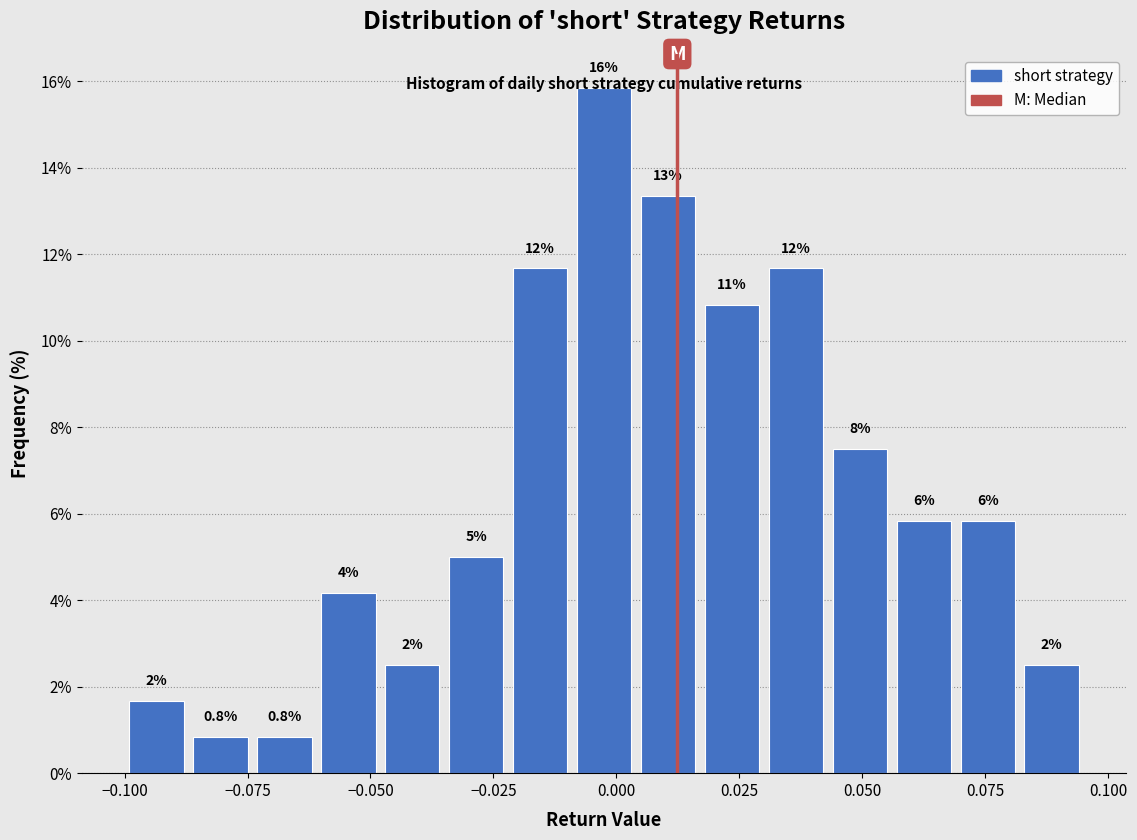

Around what value on the x-axis is the tallest bar? Give the approximate position of its centre, as read against the axis.

0.000